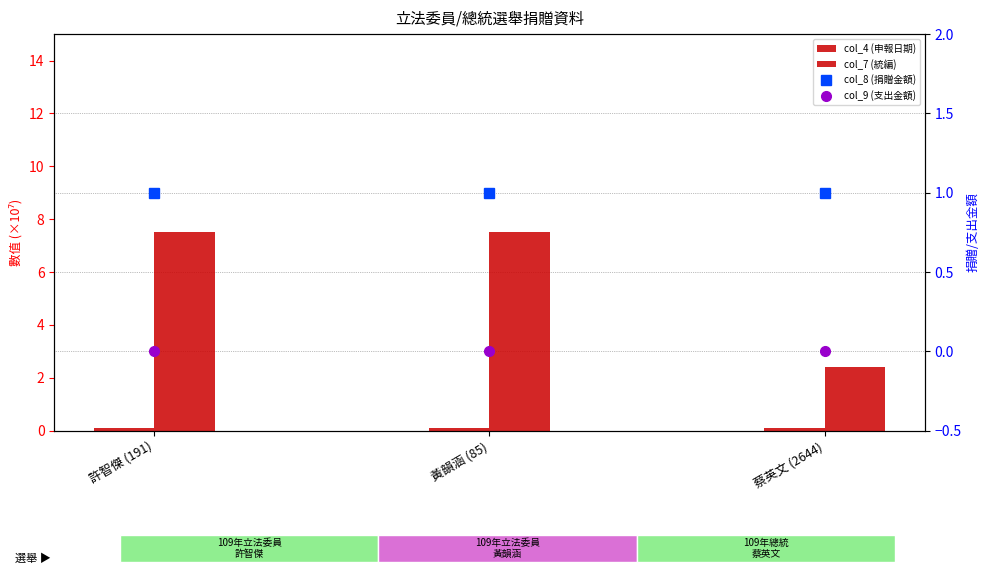

What is the lowest value of the col_7 (統編) series?

2.4